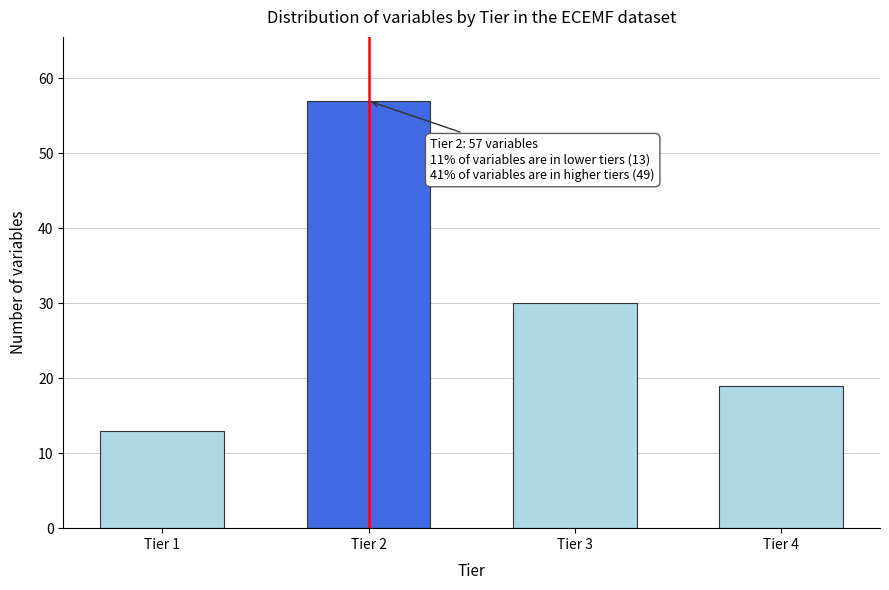

Reading left to right, transcribe all the data shown in this chart.

13	57	30	19